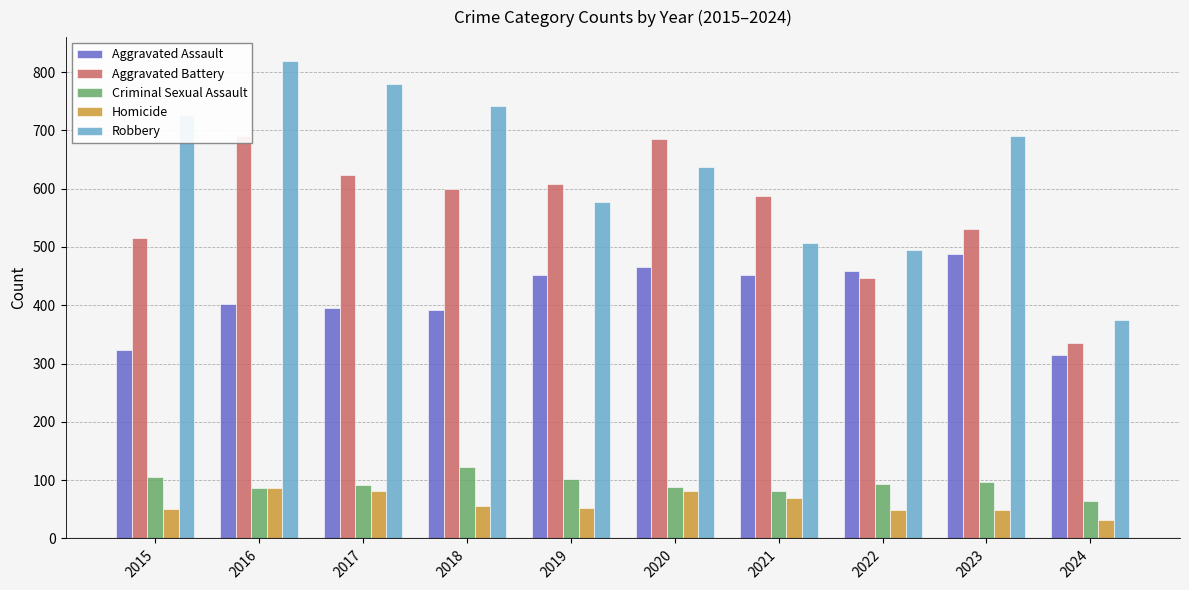

Which series has the widest spread of values?

Robbery